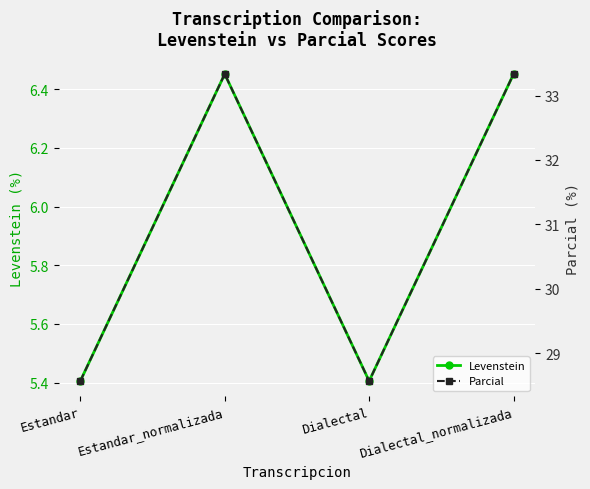

Which series changed the most between Dialectal and Dialectal_normalizada?

Parcial